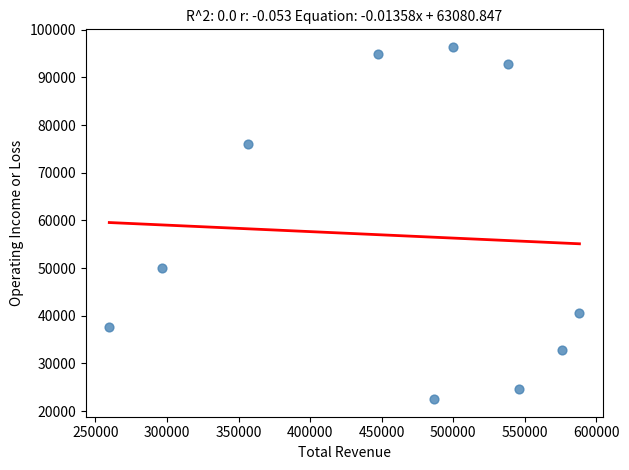

What is the average Y value?

56840